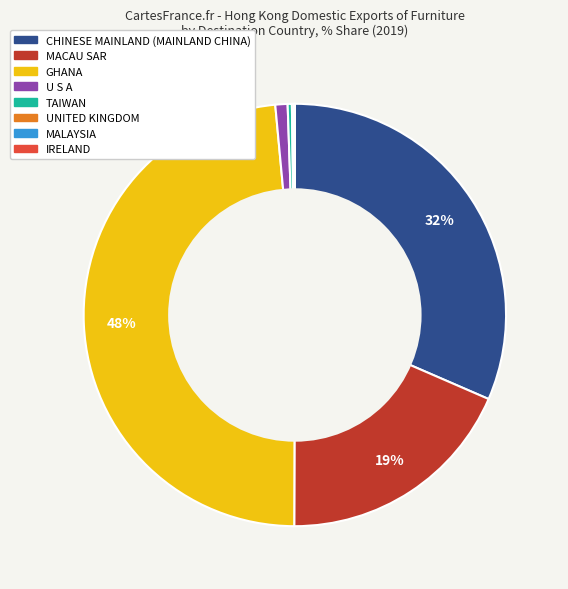

To the nearest percent, what is the average slice percentage?

12%